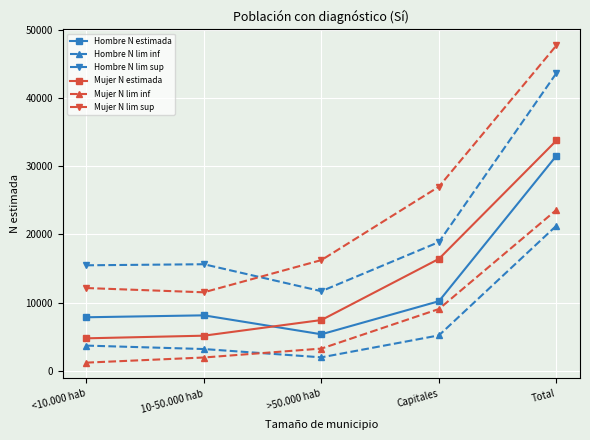

Which series has the largest range (max minus min)?

Mujer N lim sup